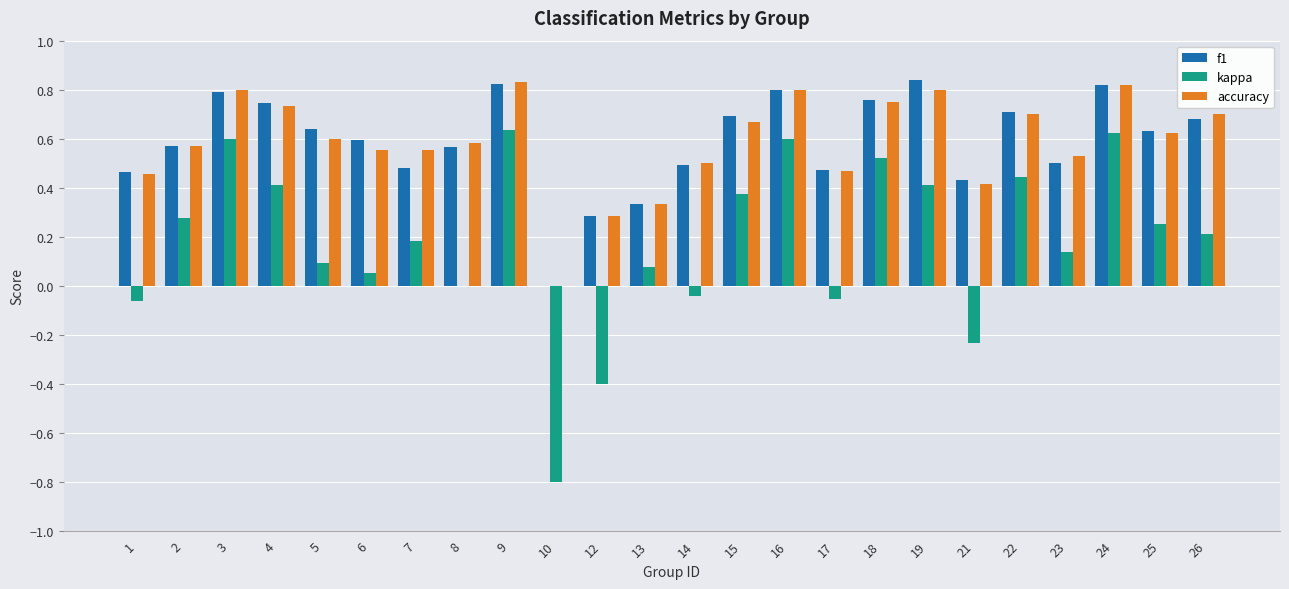

Where is kappa nearest to the value 0?

8